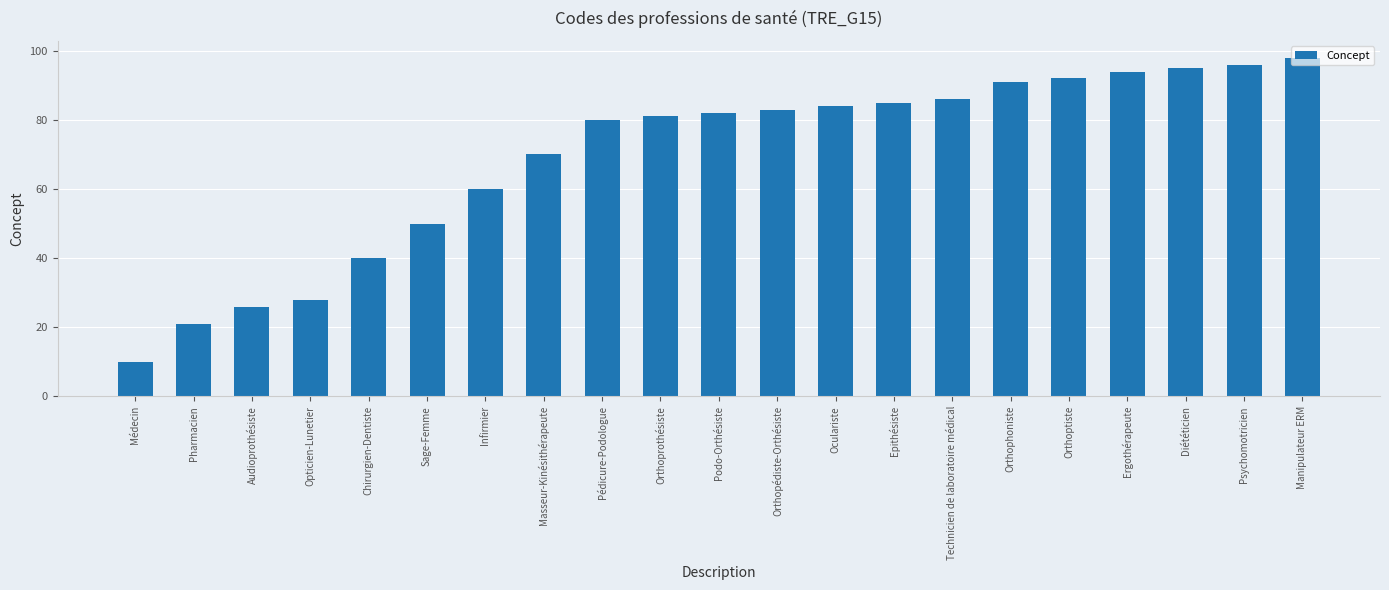

What is the change in value from Masseur-Kinésithérapeute to Technicien de laboratoire médical?

+16